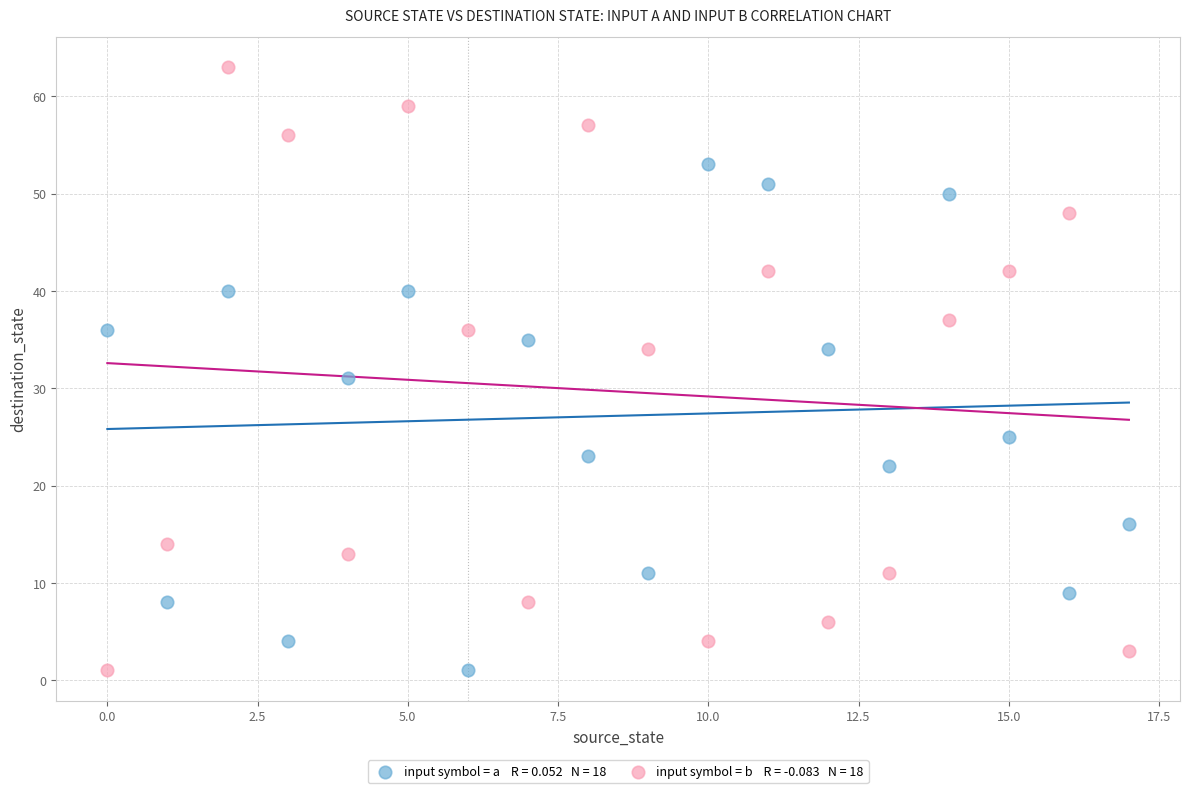

Across all data points, what is the range of Y values (max minus min)?

62